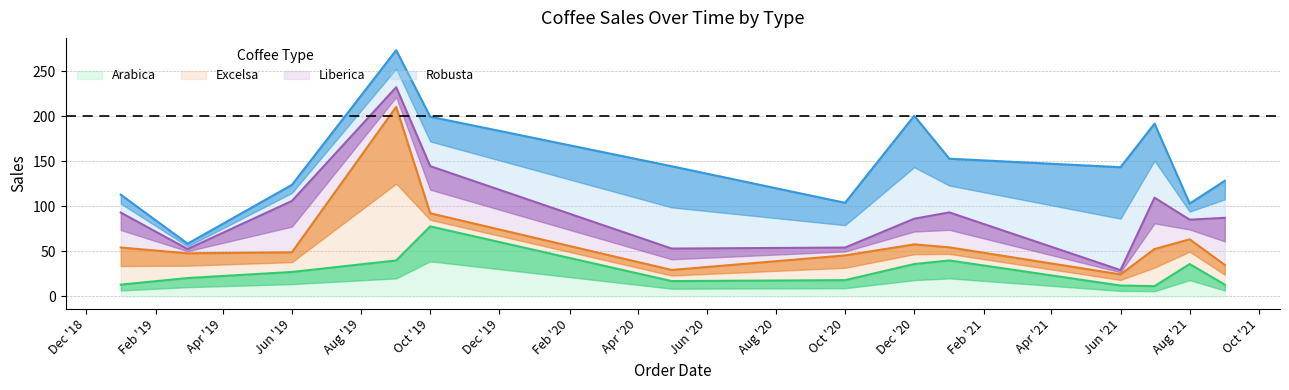

The value of Arabica at 2020-12 is 35.8. True or false?

True